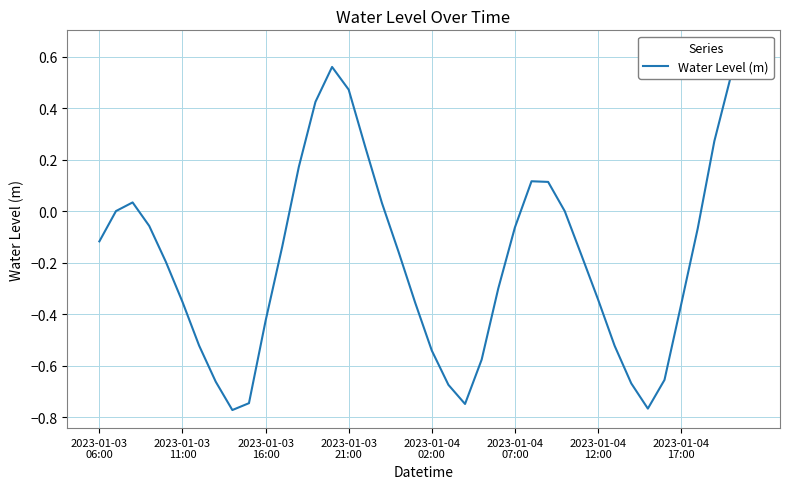

True or false: the data shows -1.2 at 9.

False